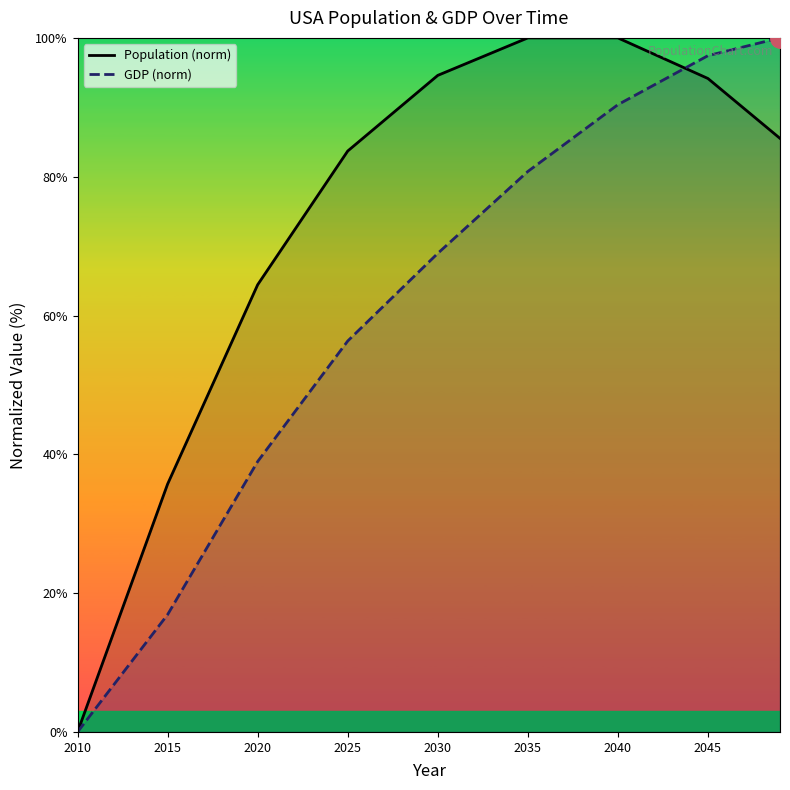

The Population (norm) series shows 12.3 at 2015. True or false?

False